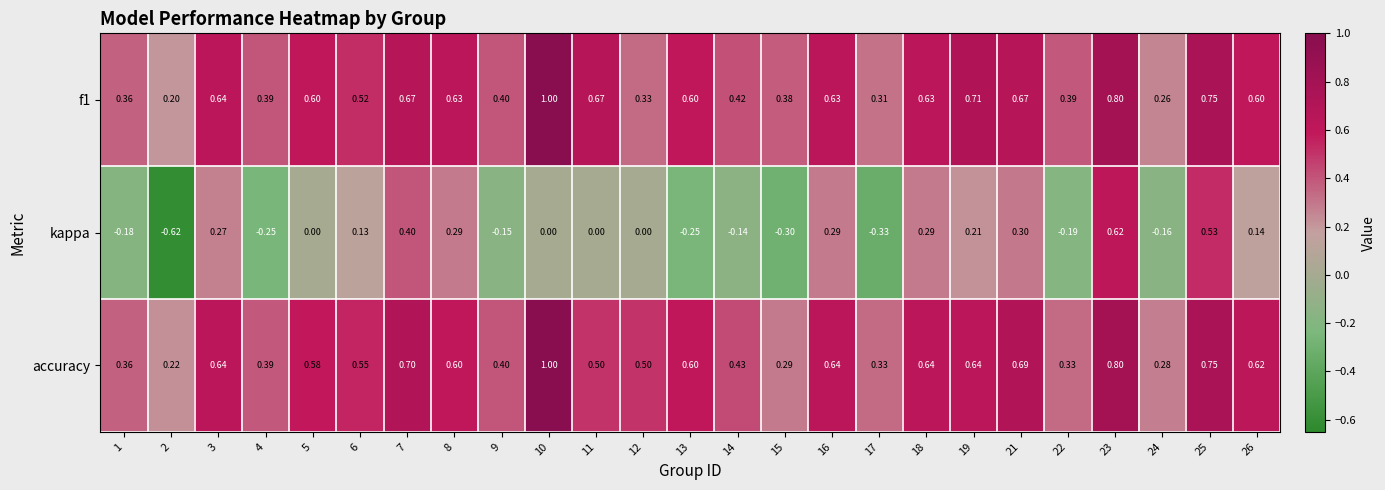

Between 10 and 11, which series saw the biggest shift?

accuracy